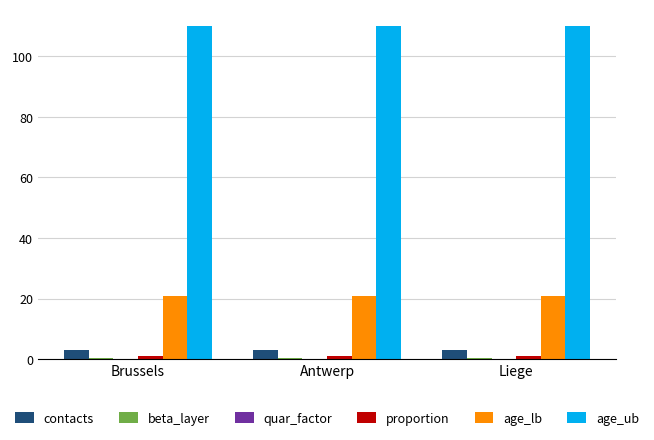

What is the average value of the age_lb series?

21.0